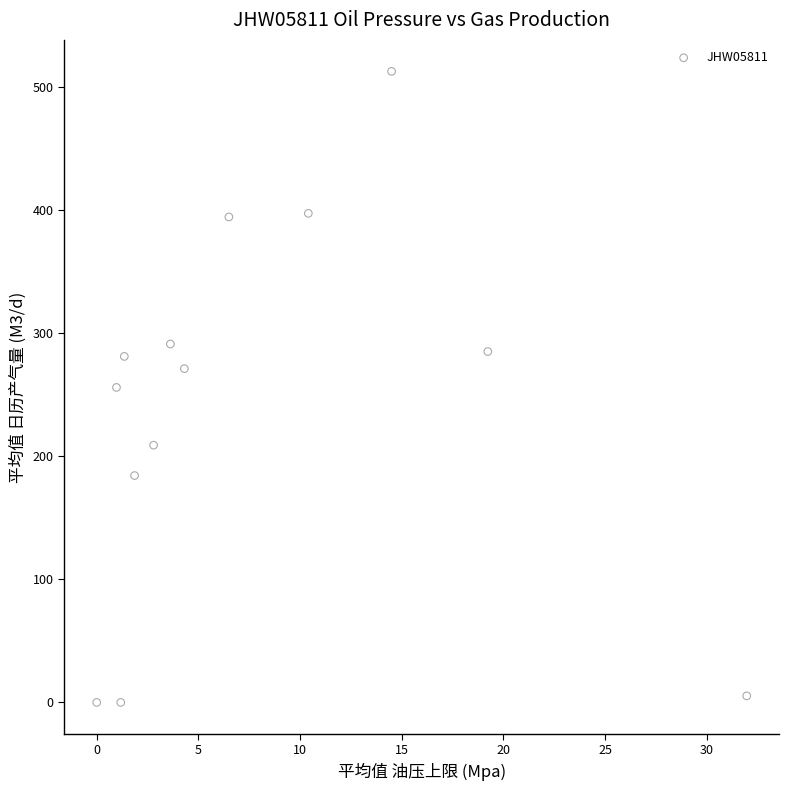

What is the range of X values (max minus min)?

32.0